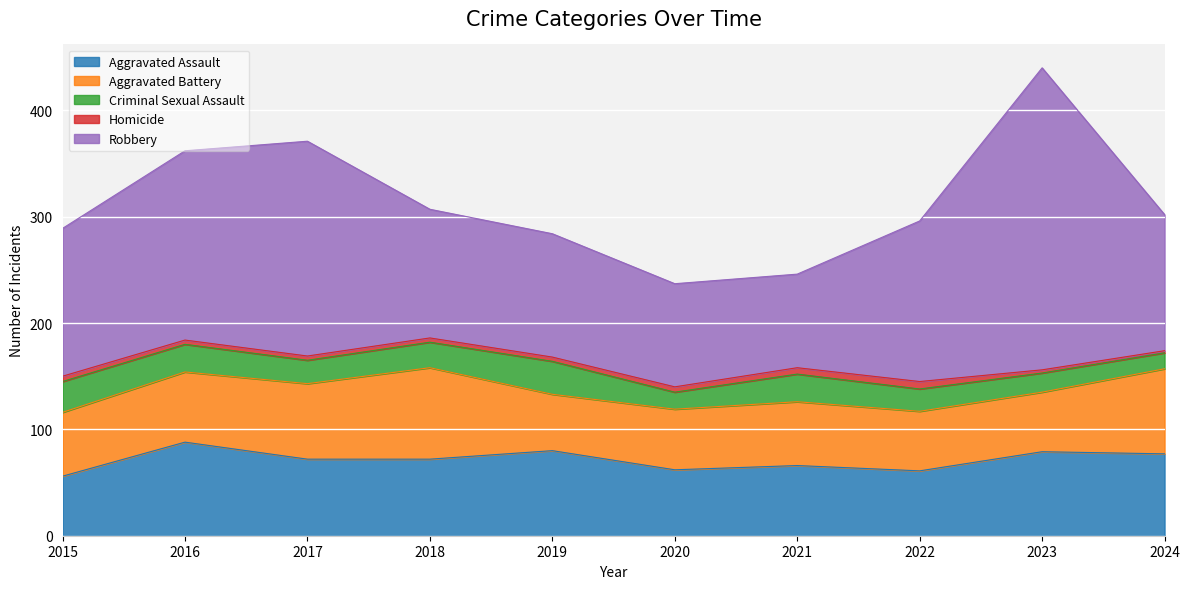

Between 2021 and 2020, which is larger?

2021